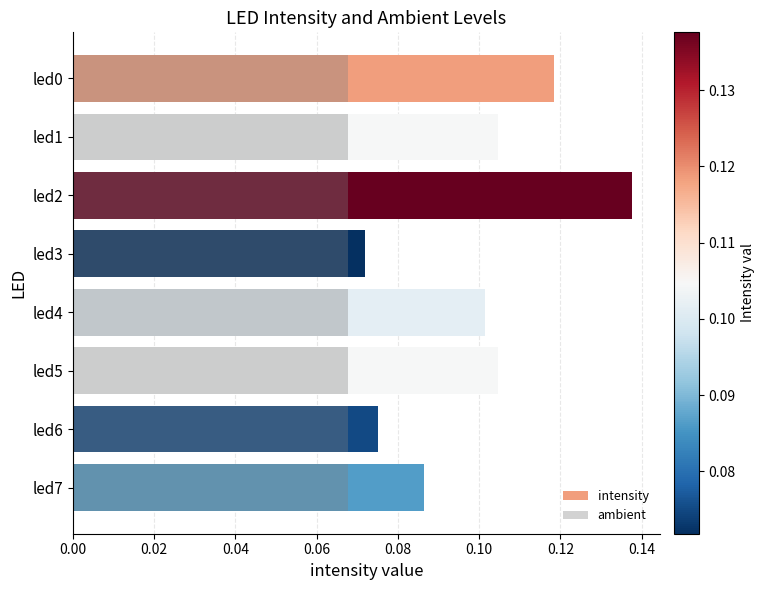

Between led4 and led7, which series saw the biggest shift?

intensity